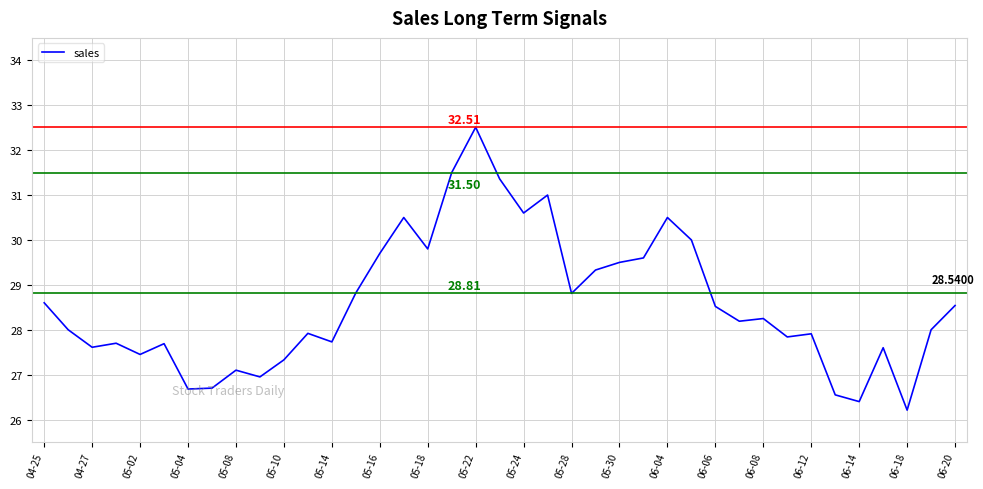

What is the difference between the maximum and minimum values?

6.3